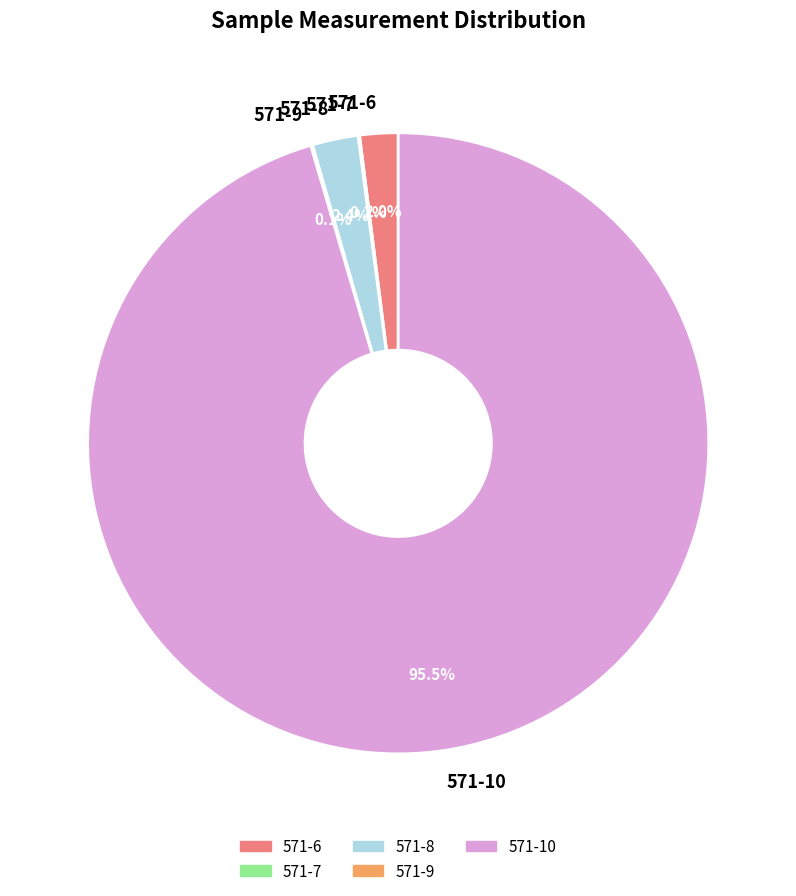

Approximately how many times larger is the value at 571-8 compared to 571-6?

1.2